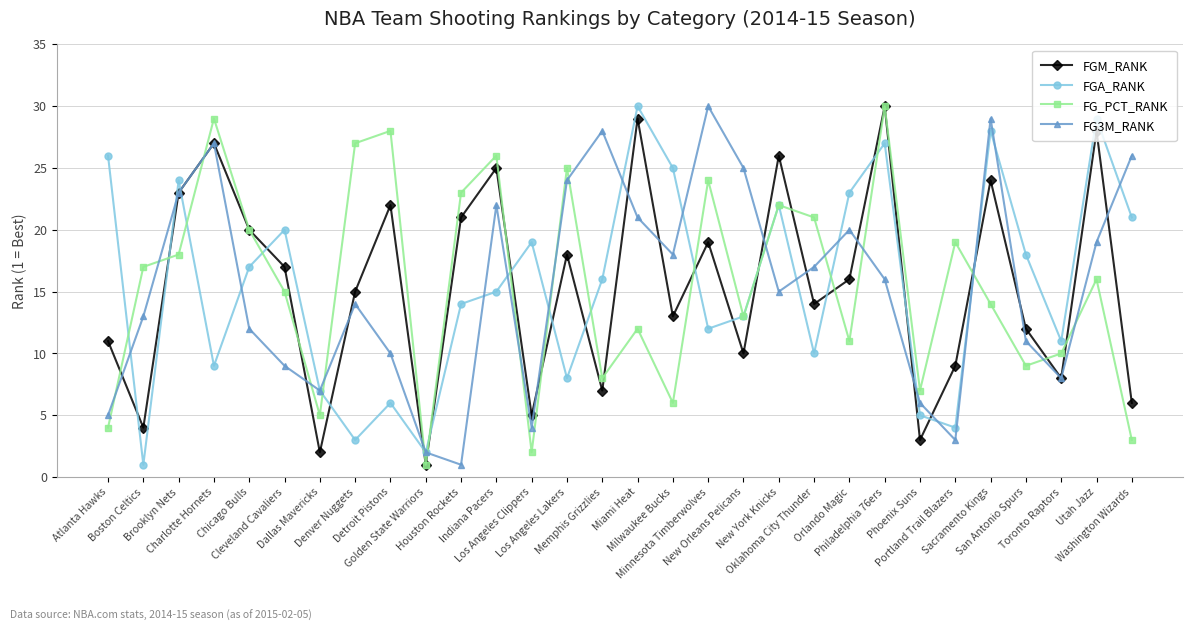

What is the sum of the FG3M_RANK values at Dallas Mavericks and Houston Rockets?

8